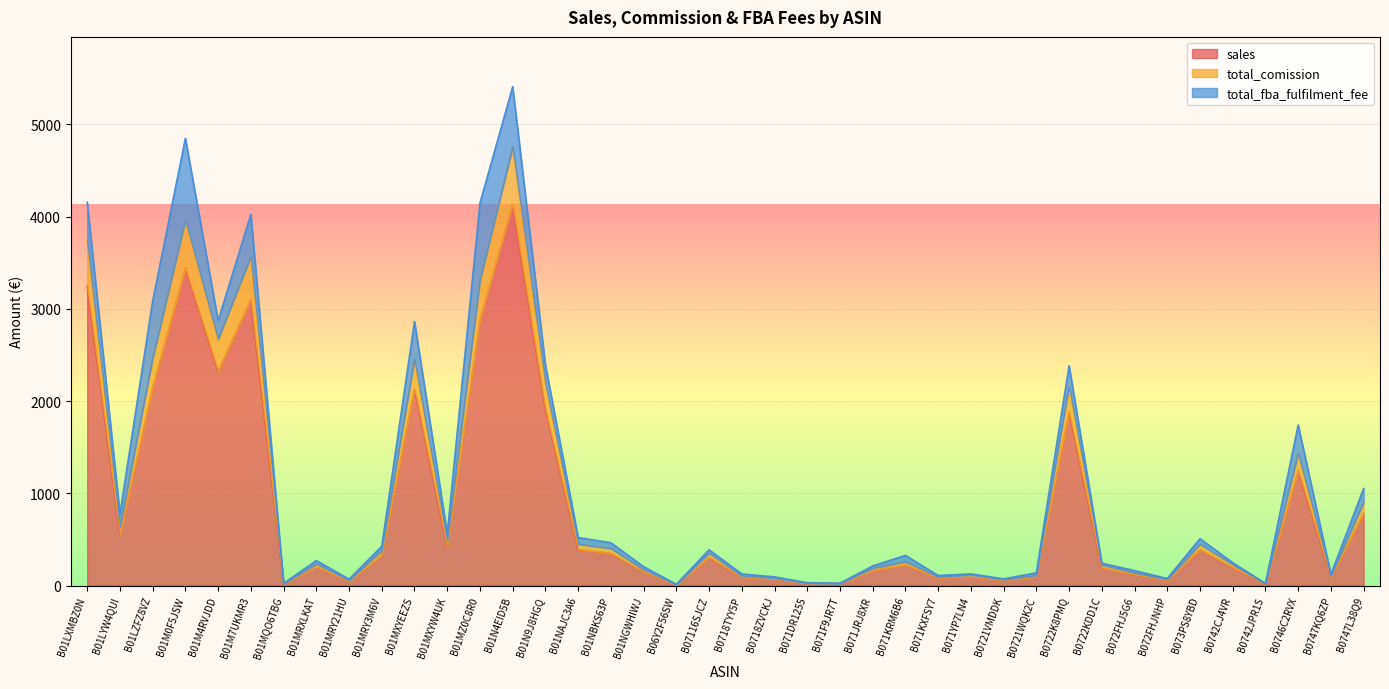

At which category is the sum across all series the highest?

B01N4EID5B